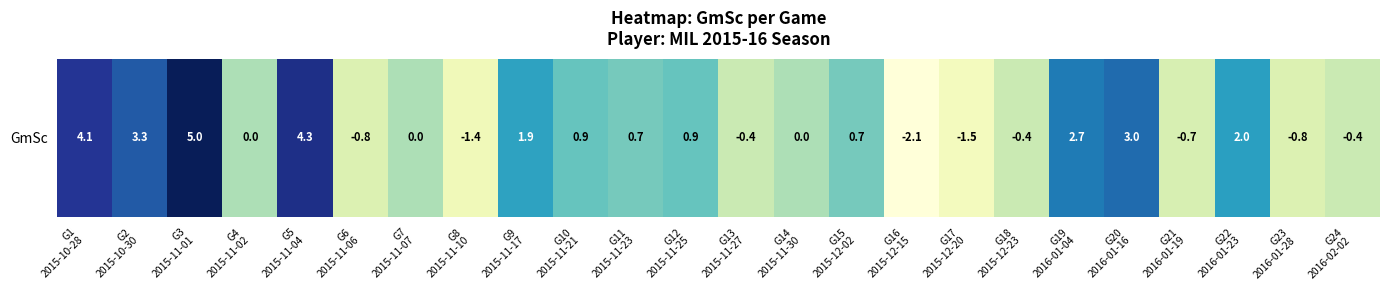

What is the difference between the maximum and second lowest values?

6.5